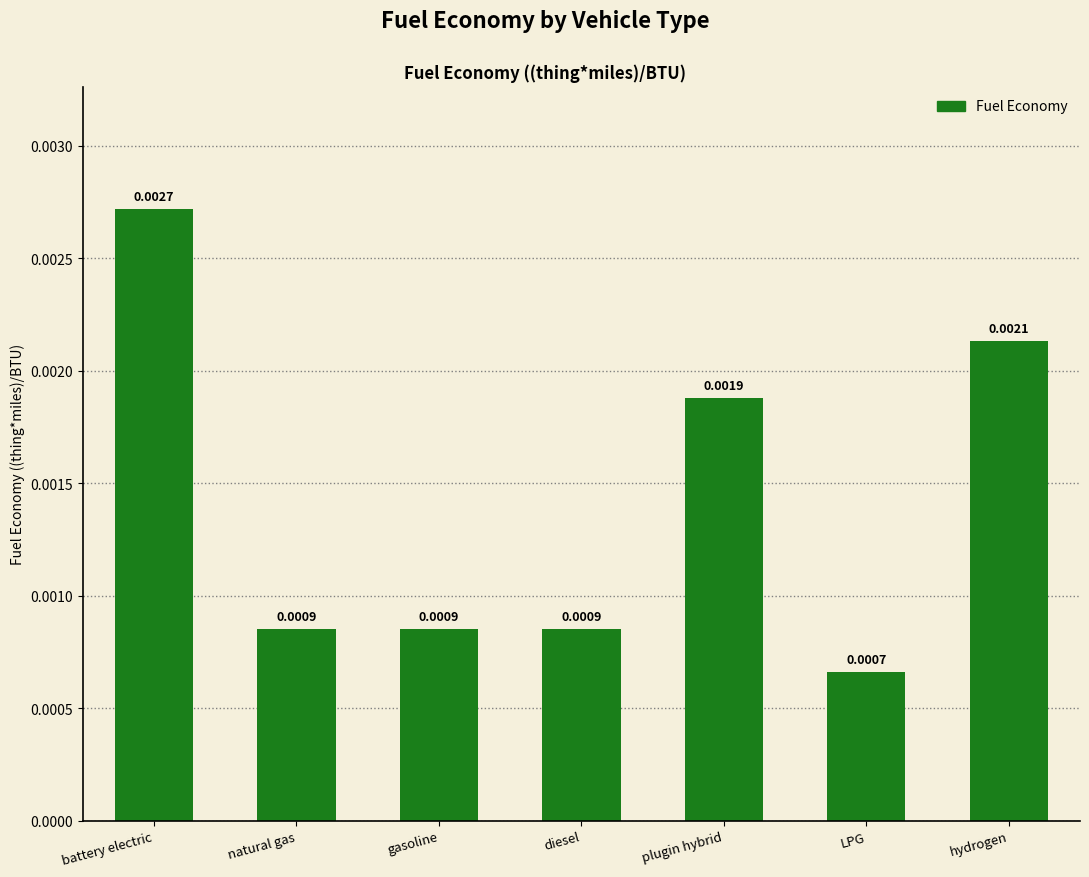

Which has a higher value, LPG or natural gas?

natural gas